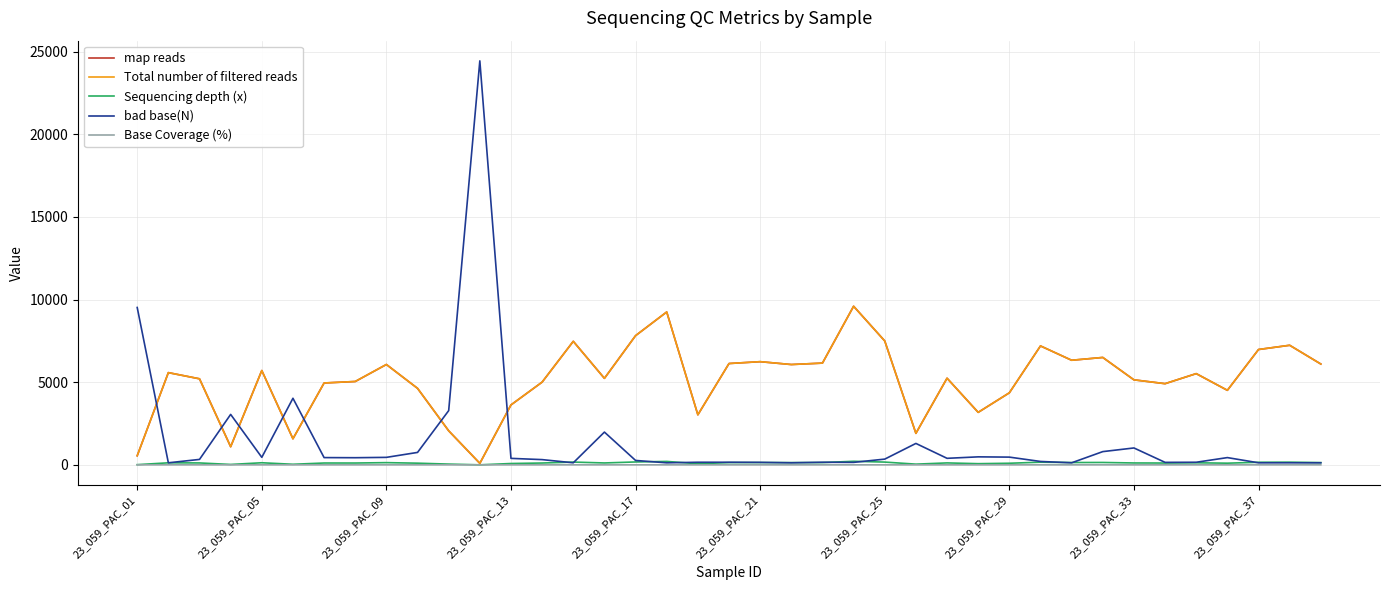

Which series has the widest spread of values?

bad base(N)